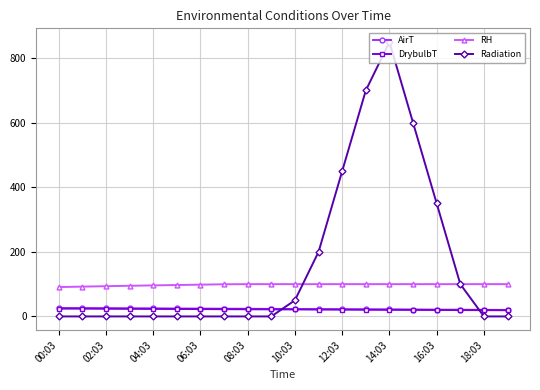

True or false: DrybulbT and RH intersect in this chart.

False